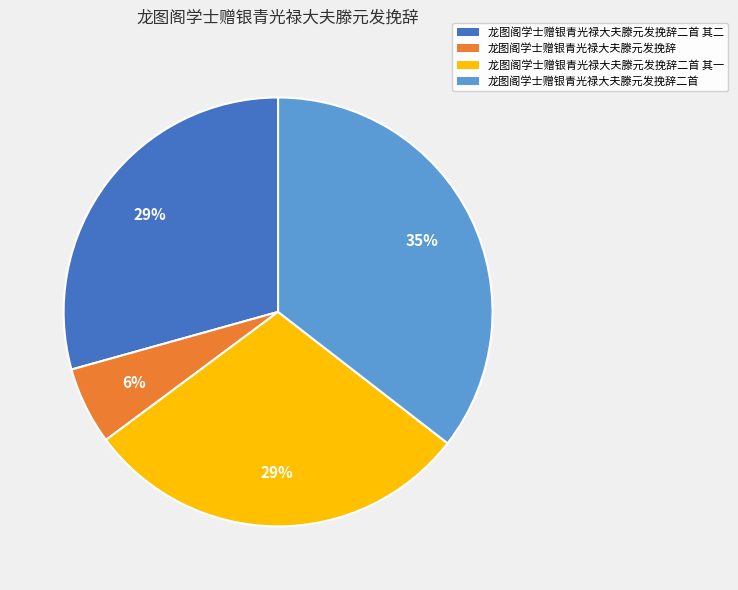

Is the sum of 龙图阁学士赠银青光禄大夫滕元发挽辞二首 其一 and 龙图阁学士赠银青光禄大夫滕元发挽辞 greater than half?

No